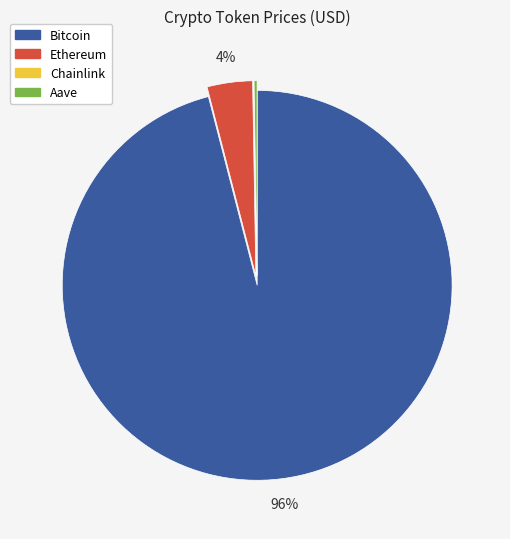

The Ethereum slice represents 4% of the pie. True or false?

True